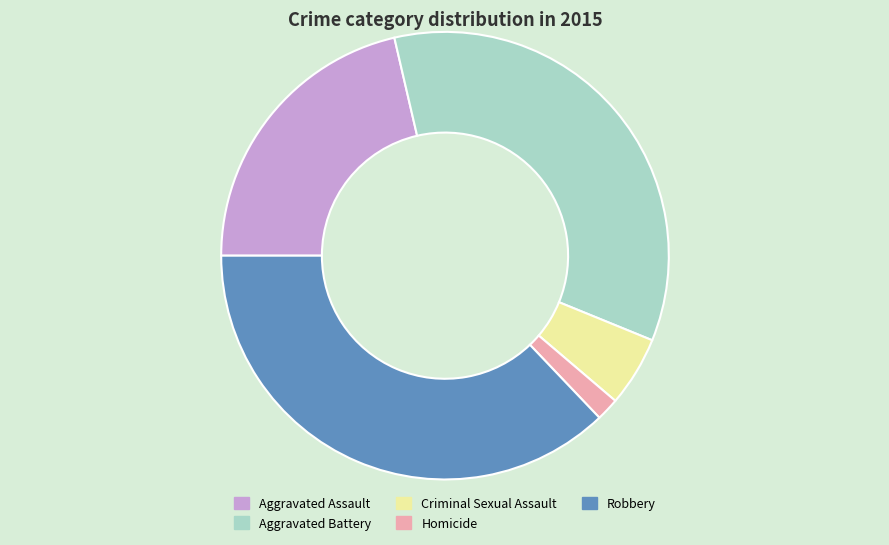

Which has a higher value, Aggravated Battery or Homicide?

Aggravated Battery